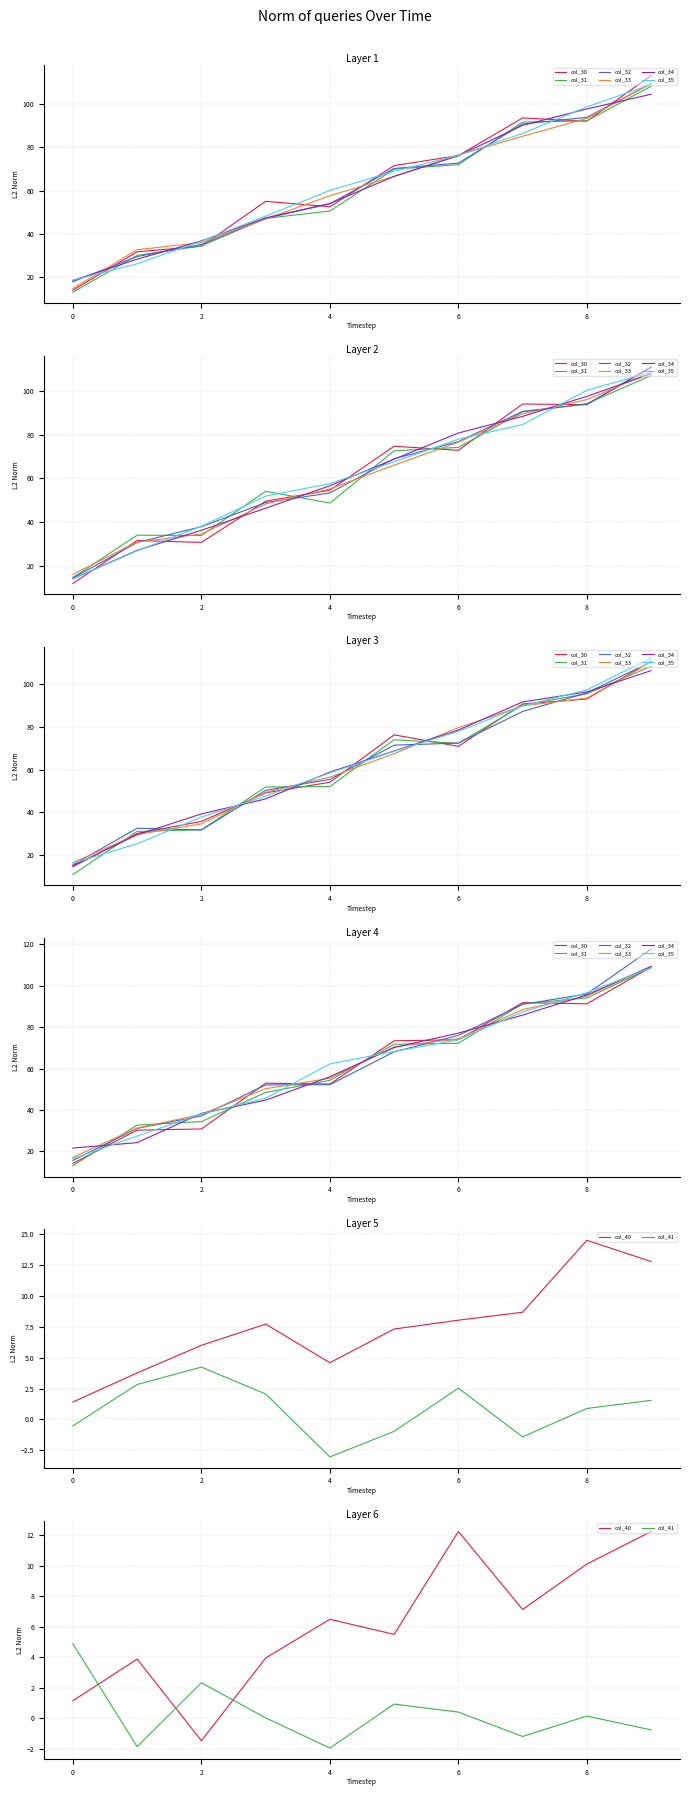

What is the average value of the col_30 series?

63.4